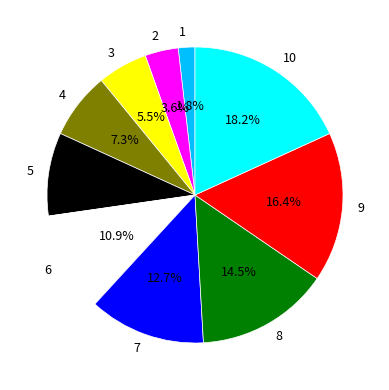

How many slices are in this pie chart?

10